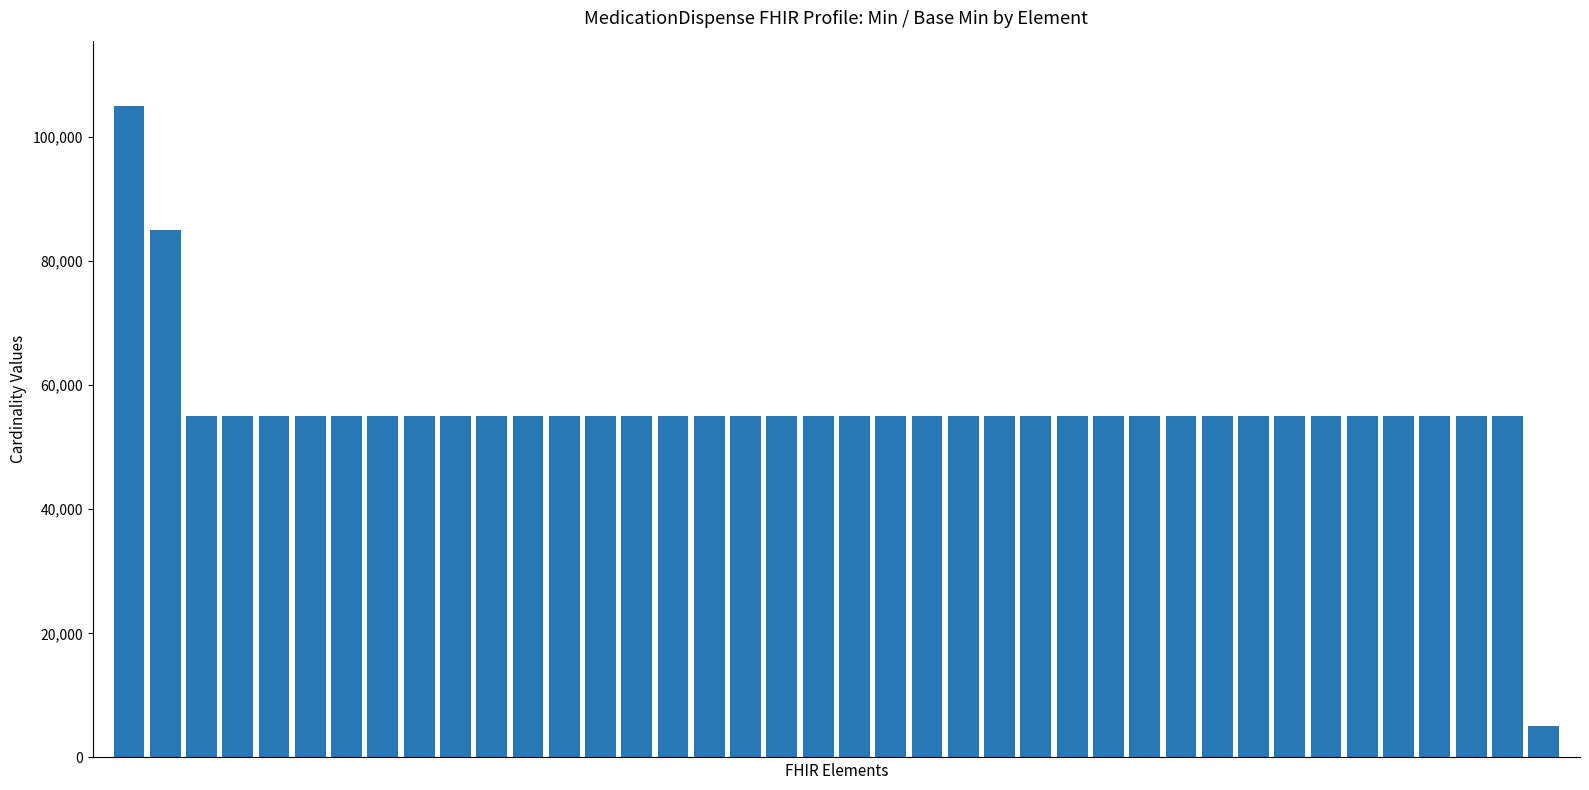

What is the average value?

55750